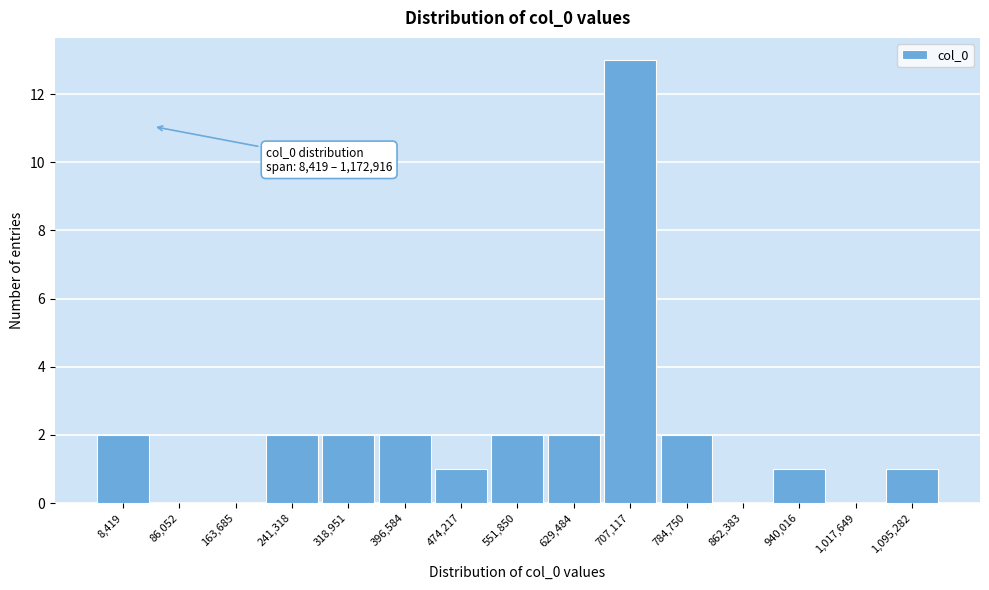

Reading left to right, extract all data points from this chart.

8,419=2	86,052=0	163,685=0	241,318=2	318,951=2	396,584=2	474,217=1	551,850=2	629,484=2	707,117=13	784,750=2	862,383=0	940,016=1	1,017,649=0	1,095,282=1